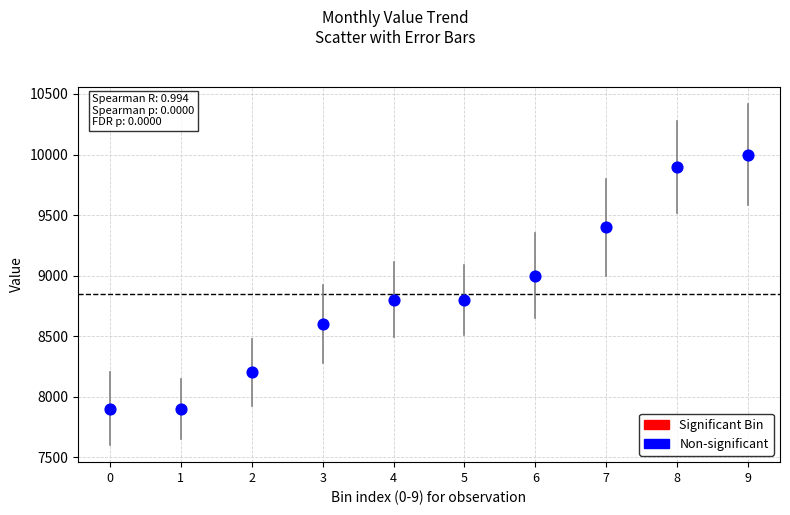

What is the average Y value?

8850